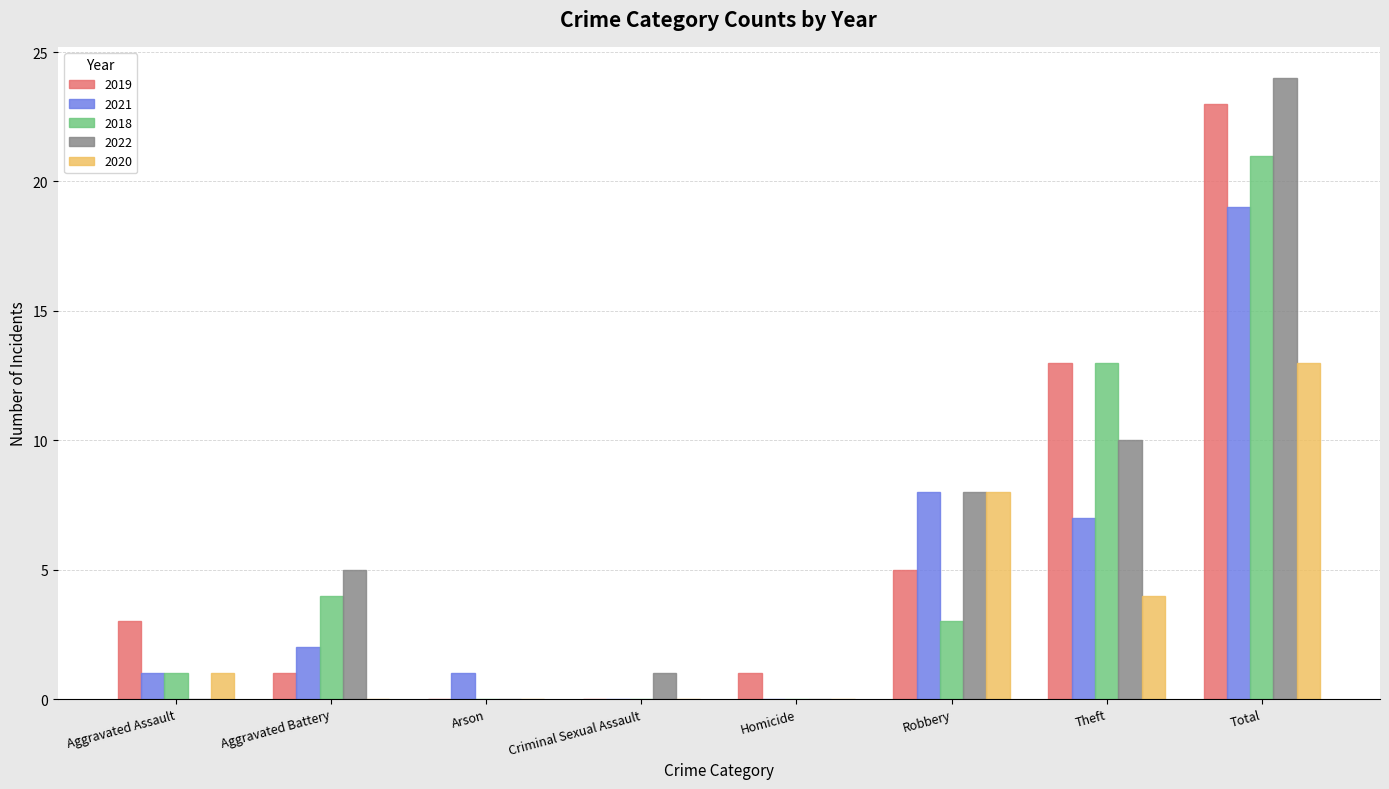

Does the chart contain stacked bars?

No